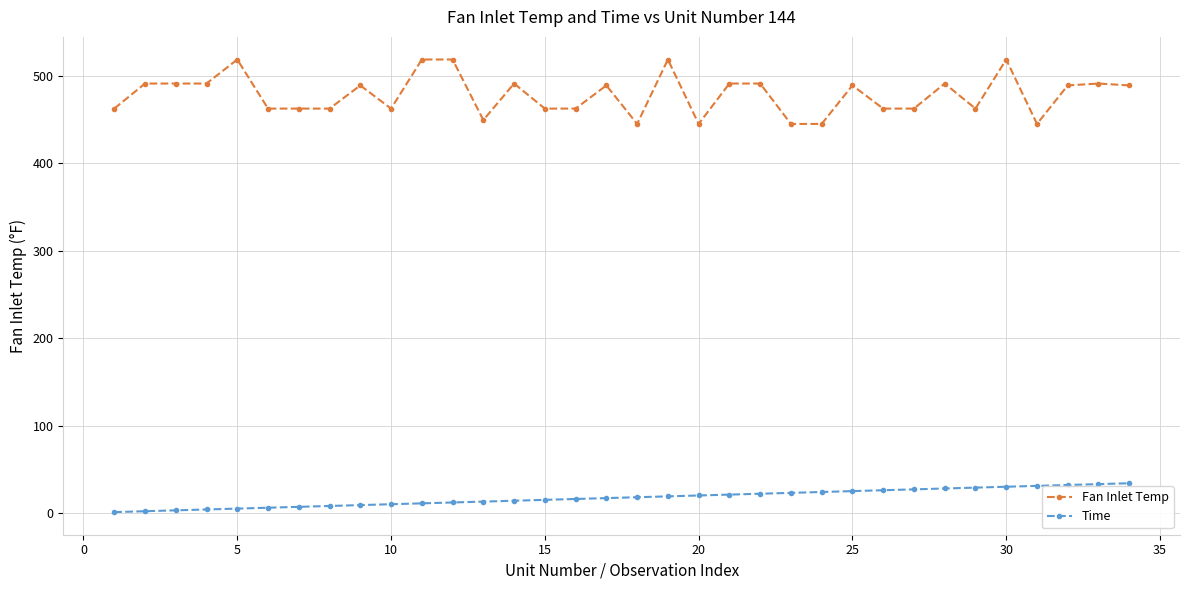

At how many categories does at least one series exceed 265?

34